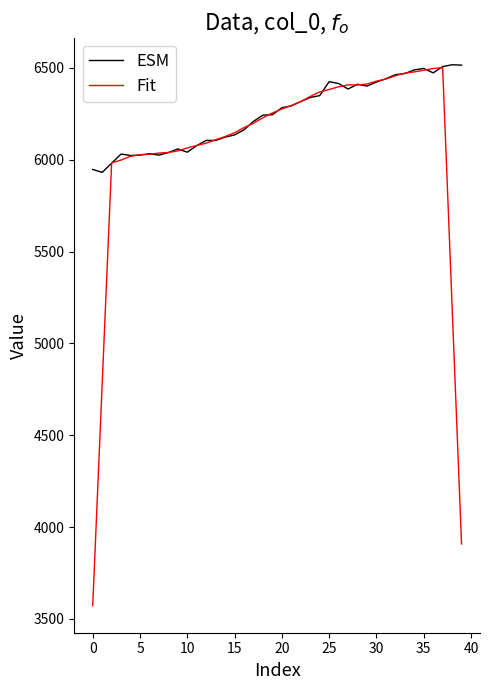

What is the greatest value displayed?

6517.0